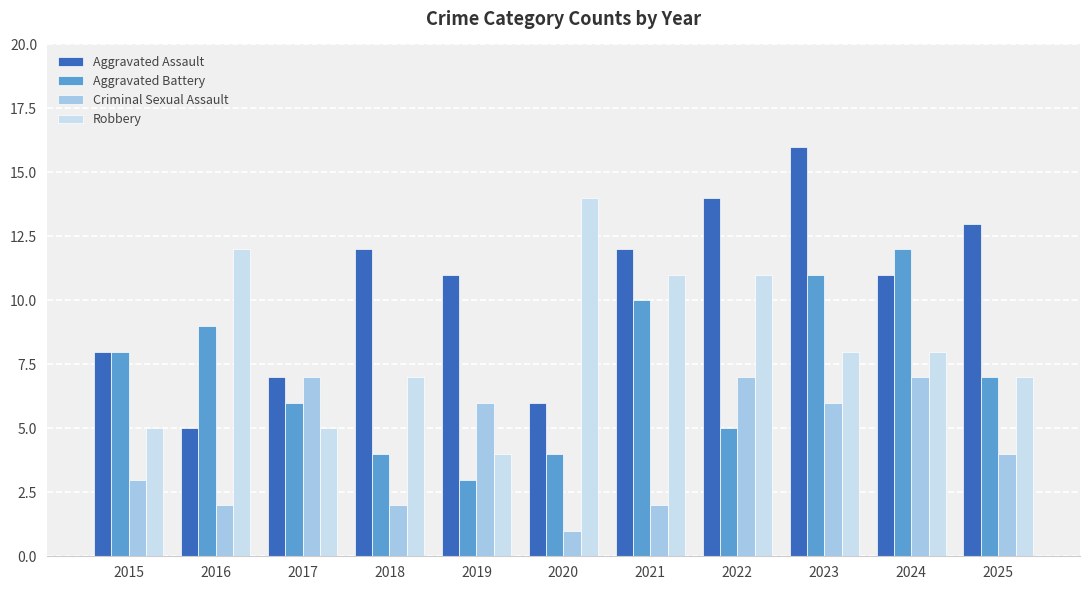

At which category does the chart reach its minimum across all series?

2020